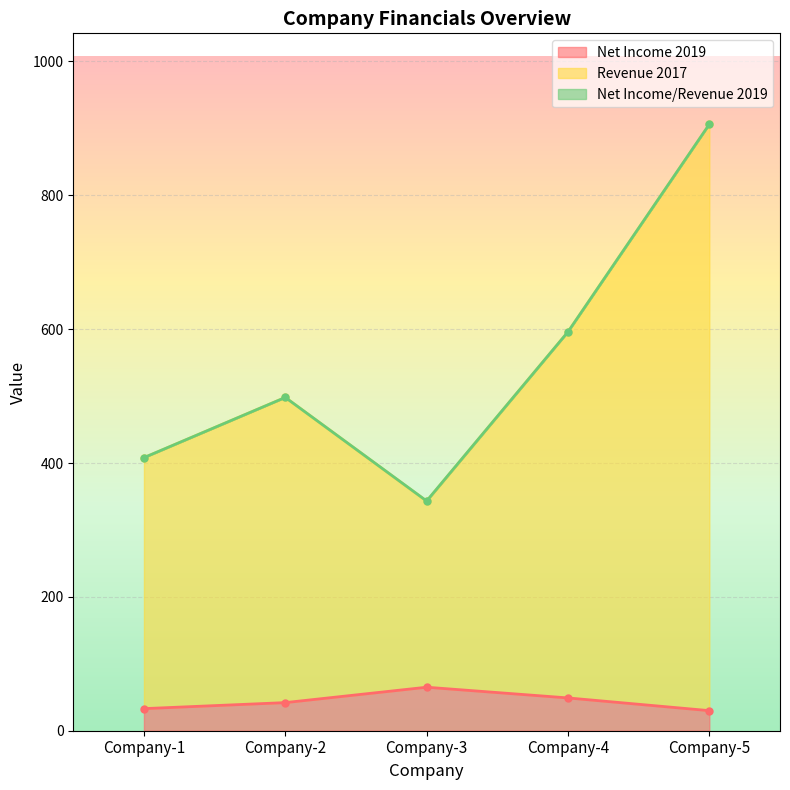

Which series has the largest total across all categories?

Revenue 2017